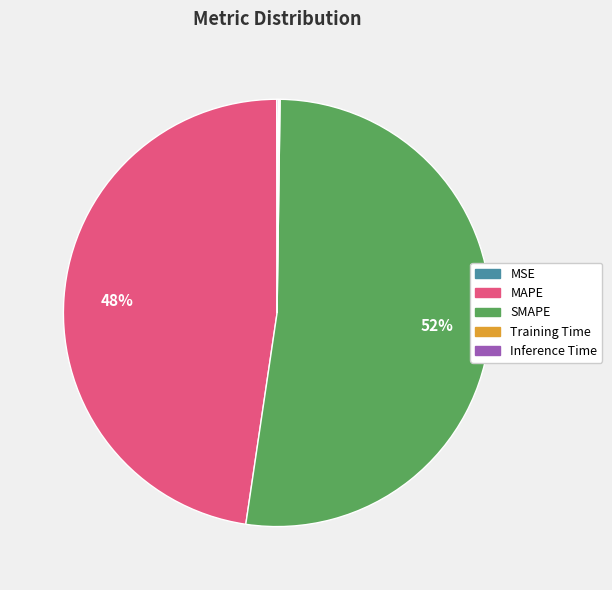

Which slice represents more than half of the pie?

SMAPE